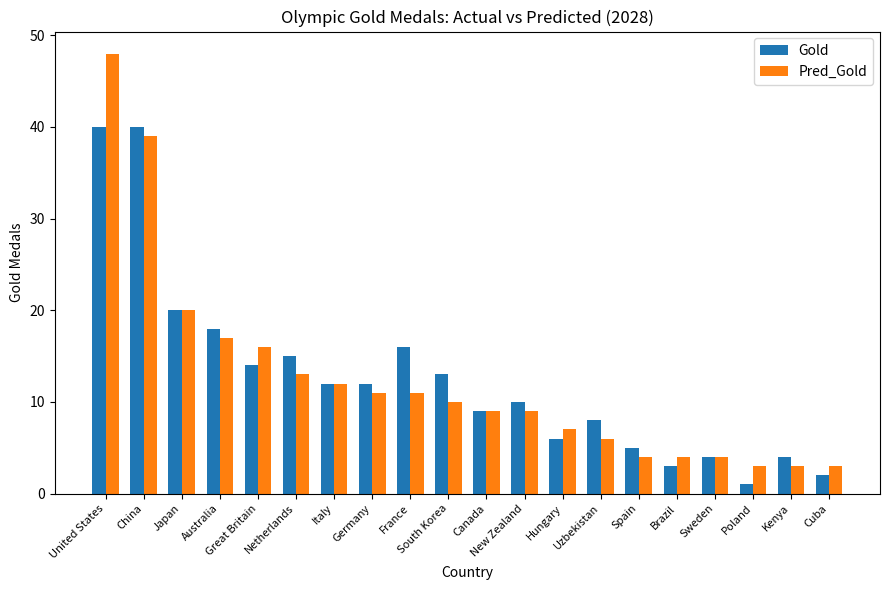

List the series in order of their peak value, highest first.

Pred_Gold, Gold